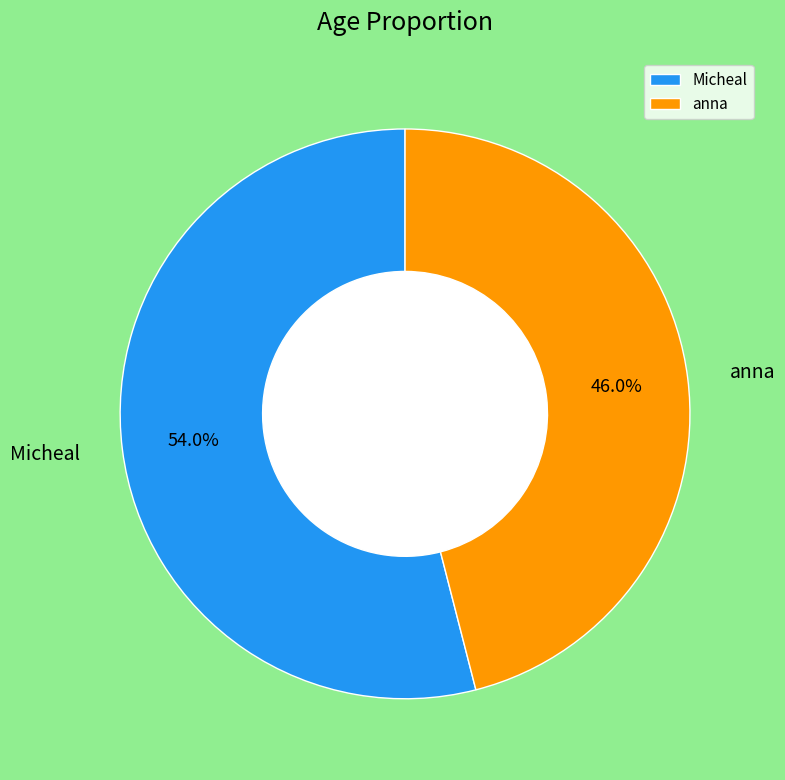

How much of the chart is everything except Micheal?

46.0%